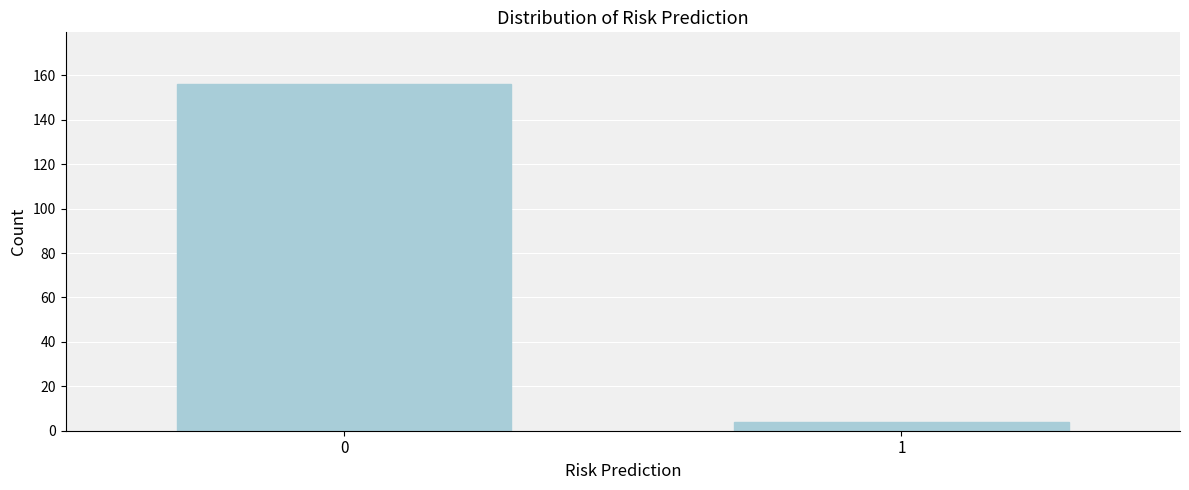

Reading left to right, list all the values displayed in this chart.

0=156	1=4